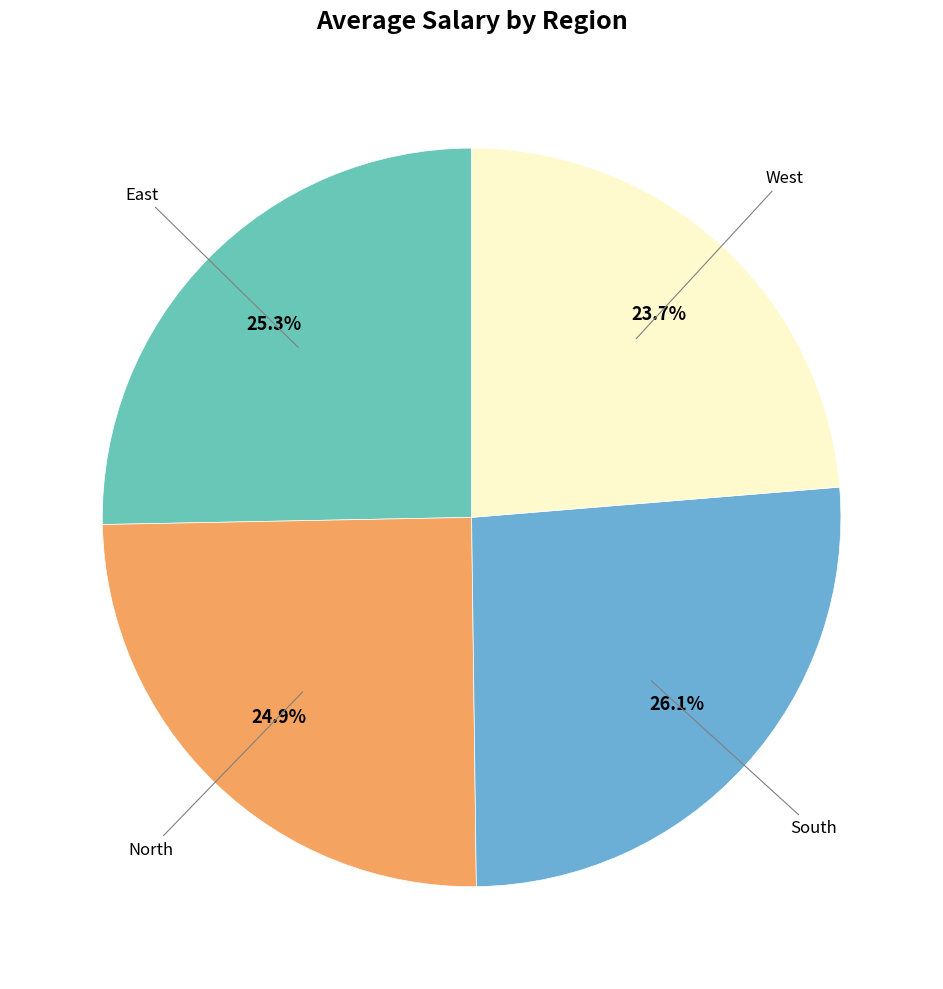

Which category has the smallest portion of the pie?

West